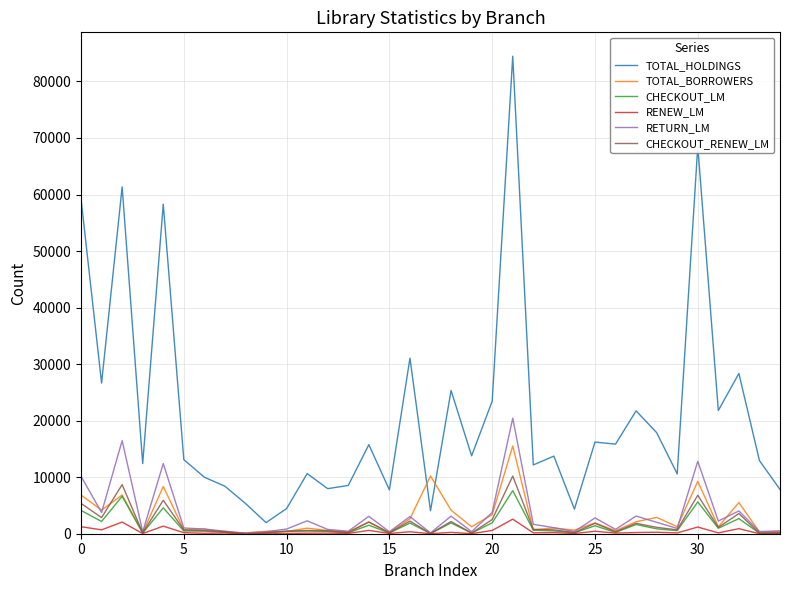

What is the sum of all CHECKOUT_LM values?

51011